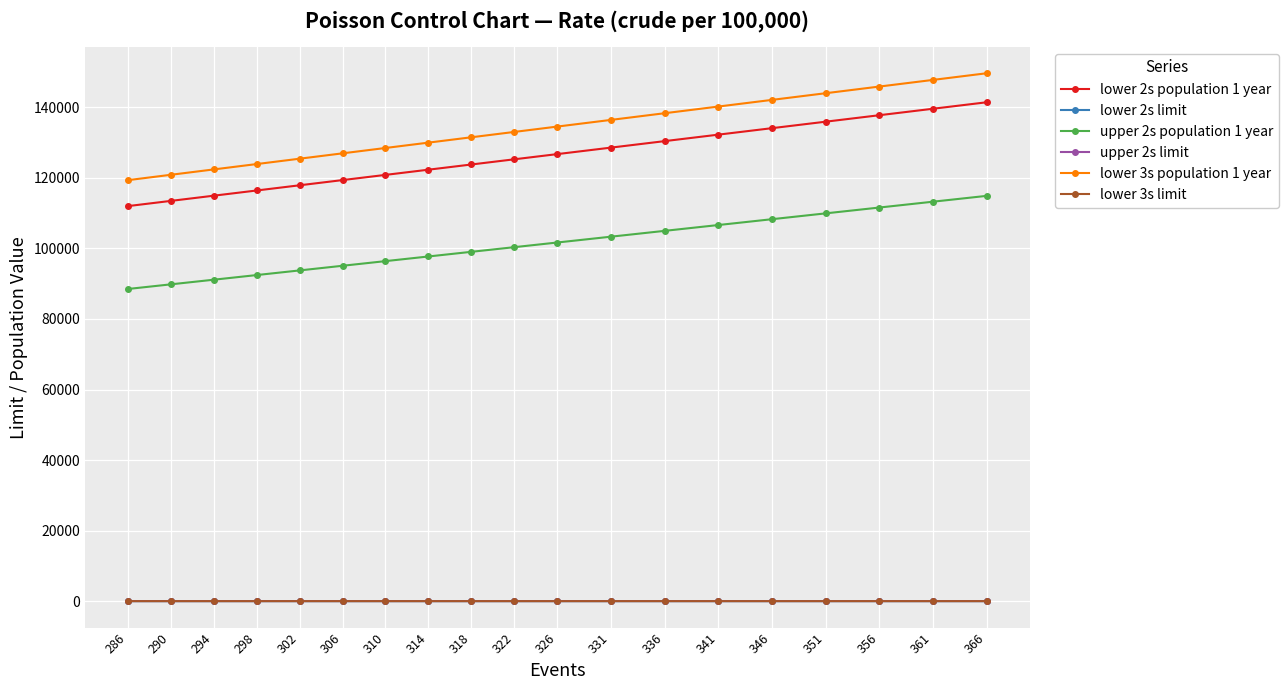

What value does the lower 2s population 1 year series have at 294?

114920.0